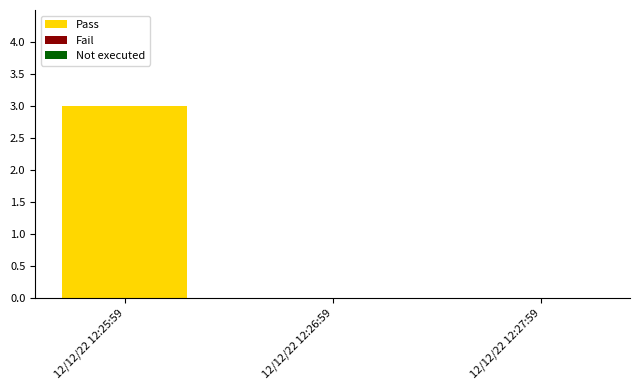

Between 12/12/22 12:25:59 and 12/12/22 12:27:59, which is larger?

12/12/22 12:25:59